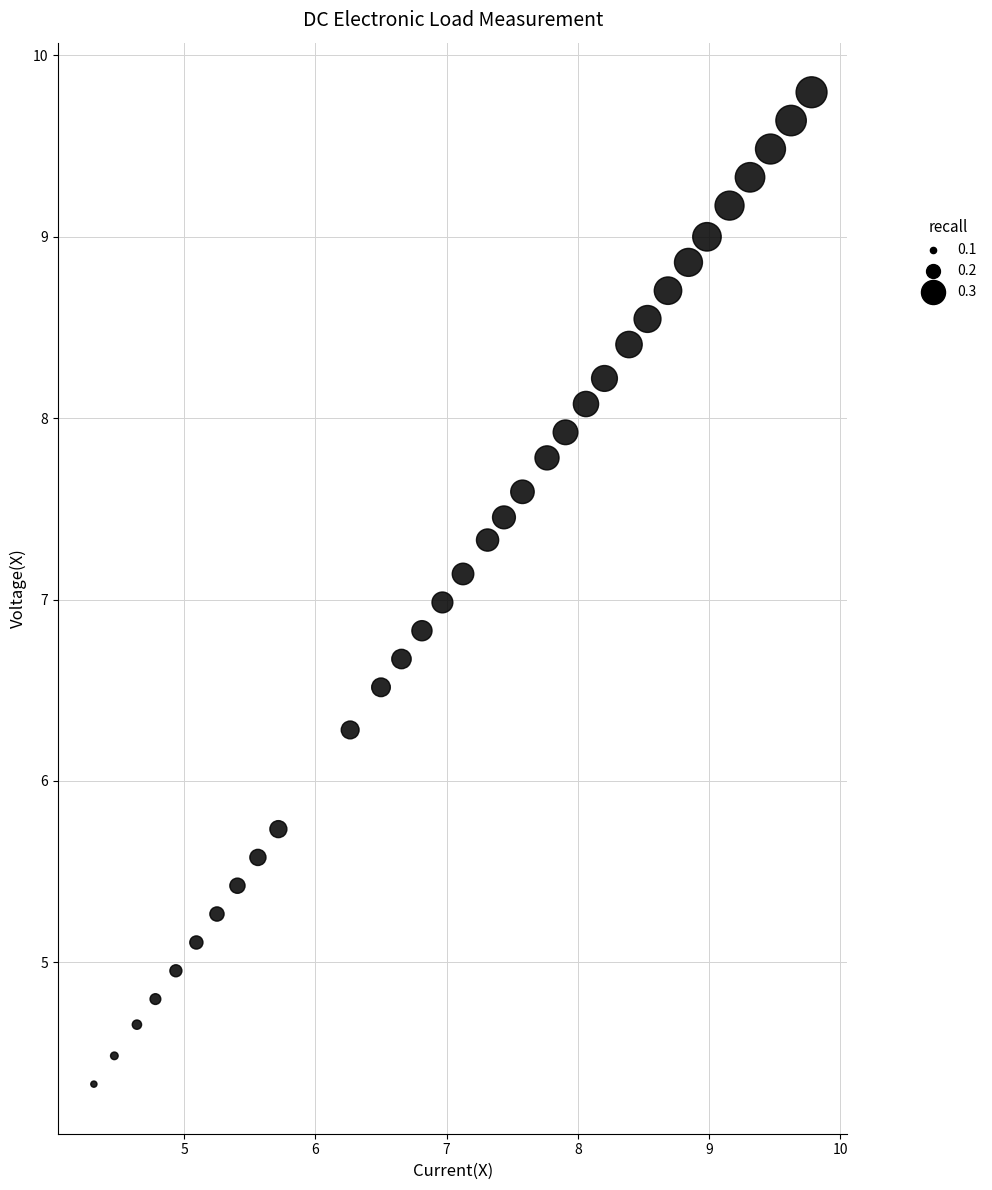

What is the range of Y values (max minus min)?

5.5